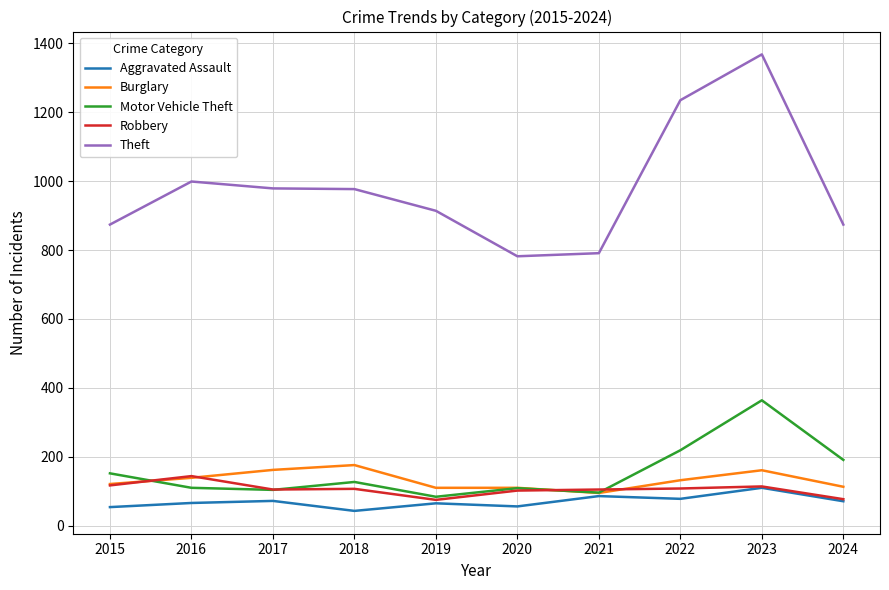

The Burglary series shows 62 at 2020. True or false?

False